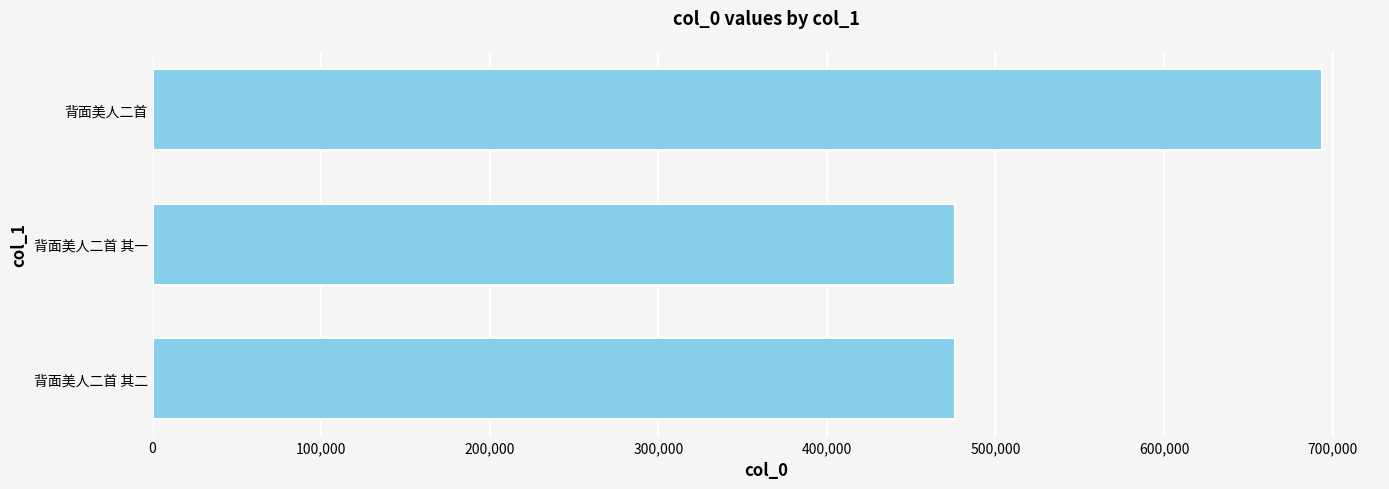

What is the value of the 1st bar from the top?

693431